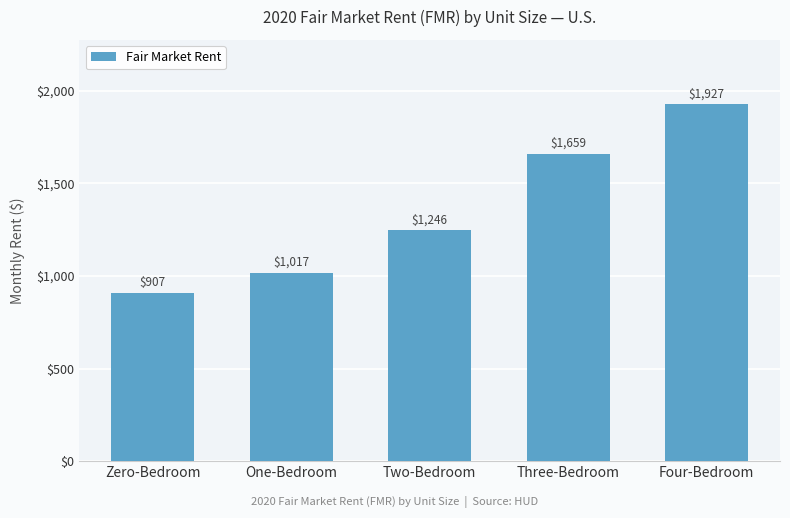

What is the label of the 1st bar from the left?

Zero-Bedroom